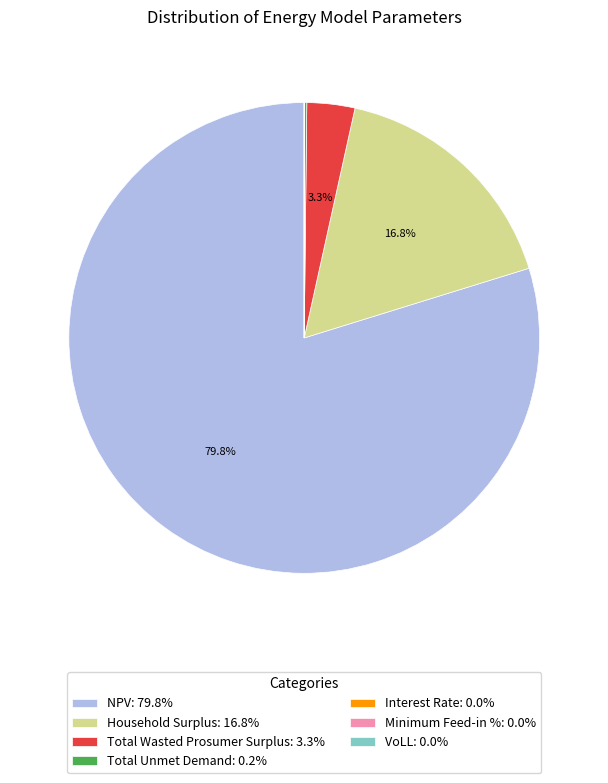

Which slice represents more than half of the pie?

NPV